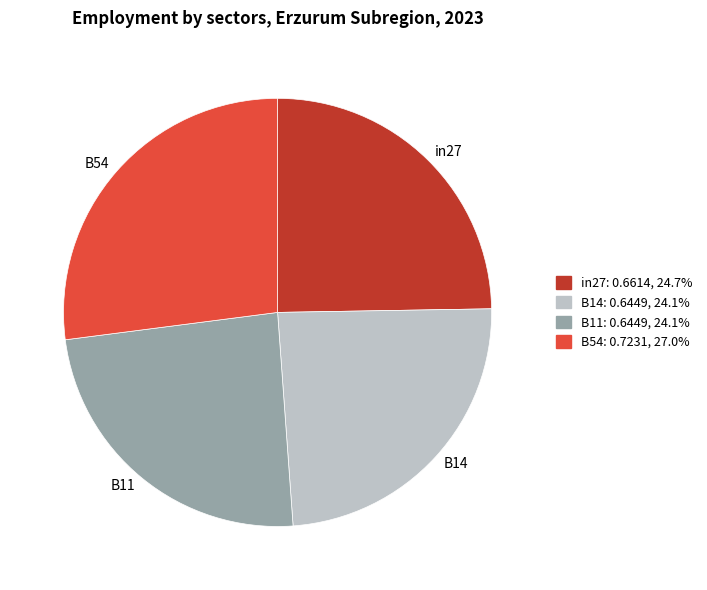

Between B11 and in27, which is larger?

in27